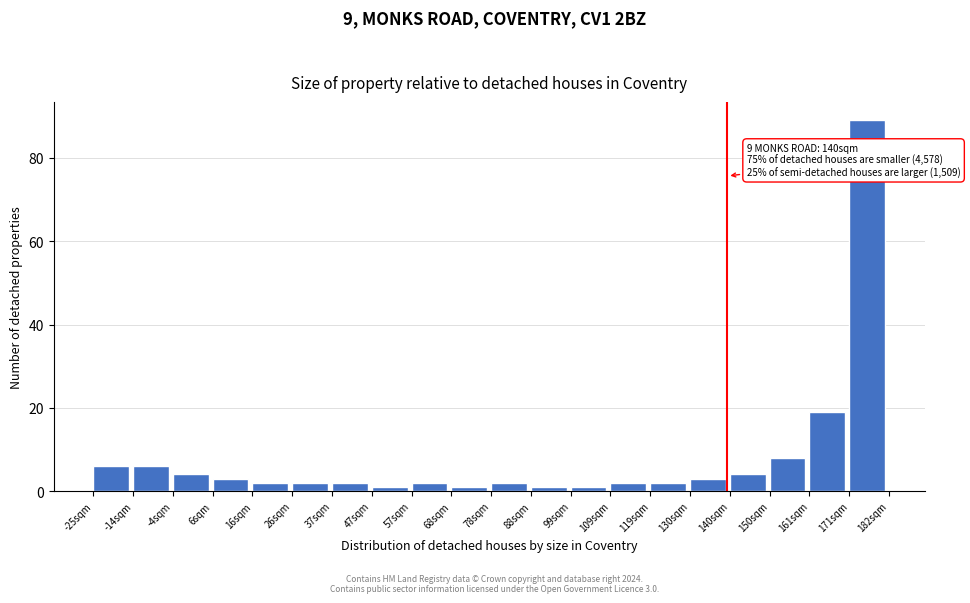

Over which range of the x-axis is the bar tallest?

172 to 182